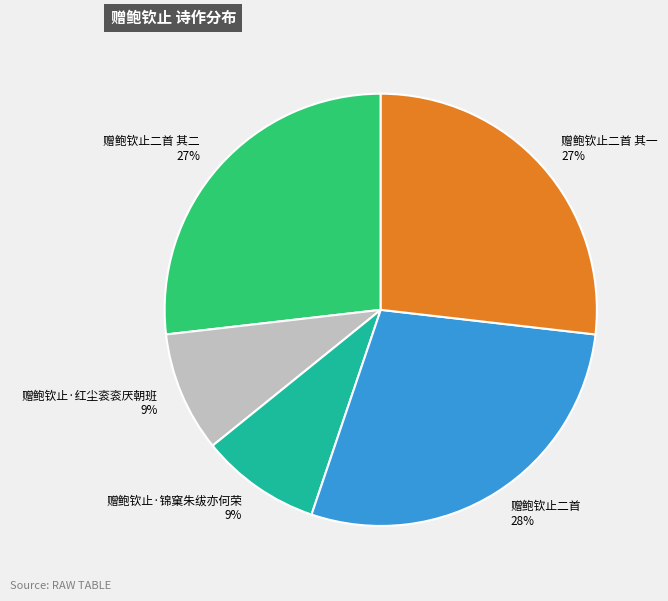

To the nearest percent, what is the average slice percentage?

20%